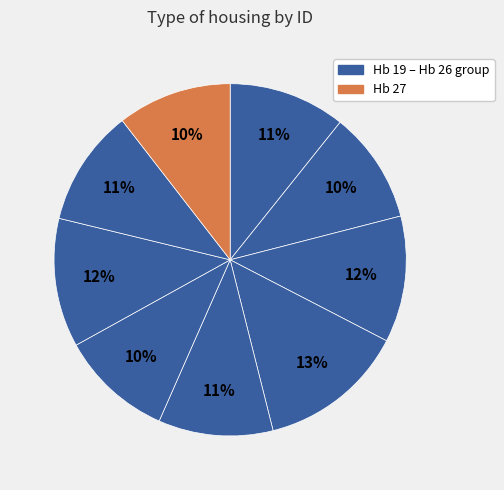

How many slices are in this pie chart?

9